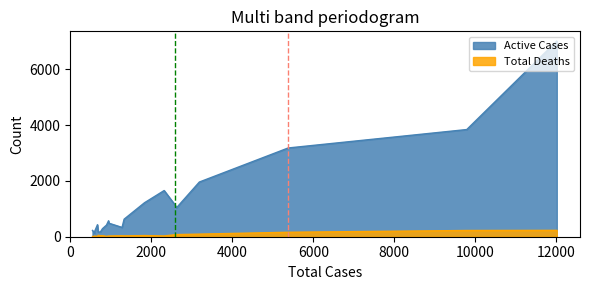

True or false: Total Cases and Active Cases cross at least once.

False